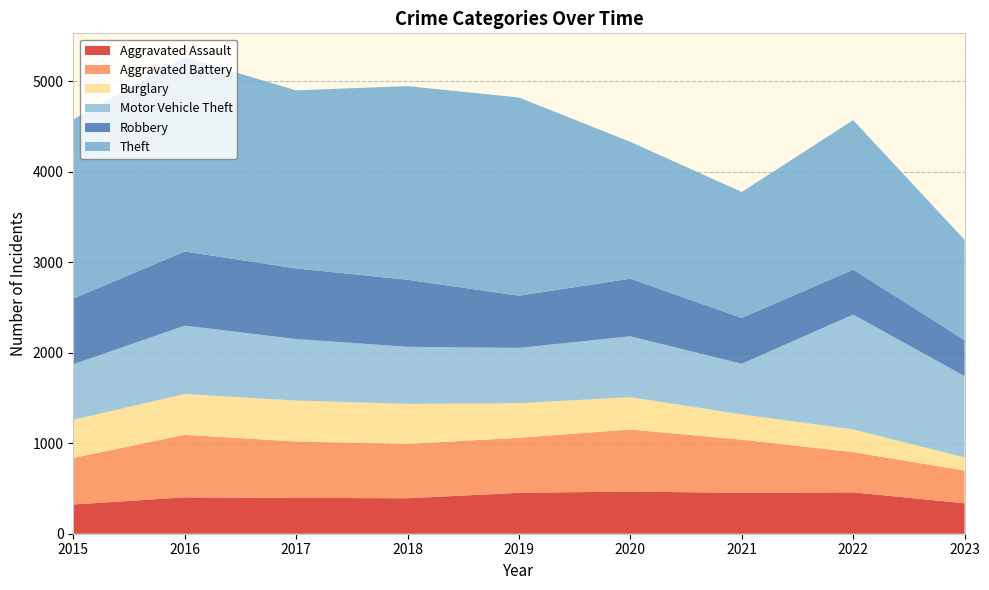

Reading right to left, what are all the values shown in this chart?

Aggravated Assault: 2023=337	2022=457	2021=452	2020=466	2019=452	2018=392	2017=396	2016=402	2015=323
Aggravated Battery: 2023=361	2022=445	2021=587	2020=686	2019=608	2018=600	2017=623	2016=691	2015=515
Burglary: 2023=146	2022=251	2021=280	2020=357	2019=383	2018=443	2017=453	2016=451	2015=421
Motor Vehicle Theft: 2023=899	2022=1269	2021=560	2020=673	2019=611	2018=631	2017=680	2016=756	2015=614
Robbery: 2023=397	2022=497	2021=506	2020=637	2019=577	2018=741	2017=780	2016=819	2015=726
Theft: 2023=1109	2022=1652	2021=1392	2020=1512	2019=2190	2018=2140	2017=1968	2016=2148	2015=1981